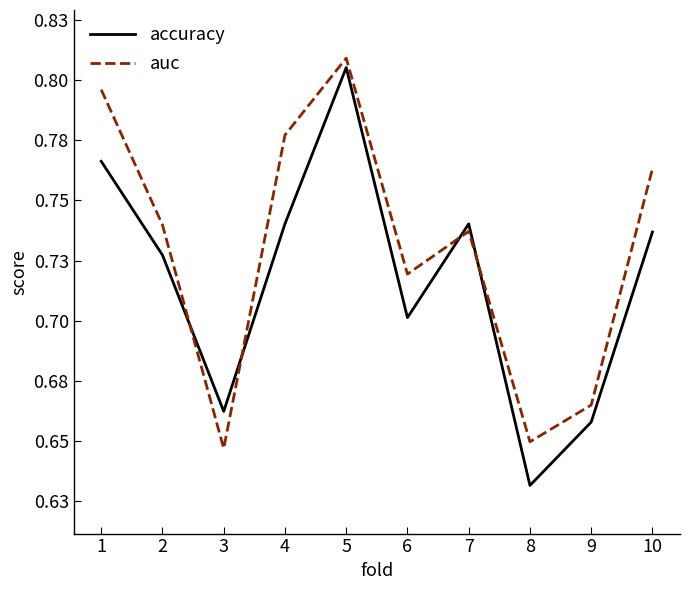

Does the chart have visible grid lines?

No